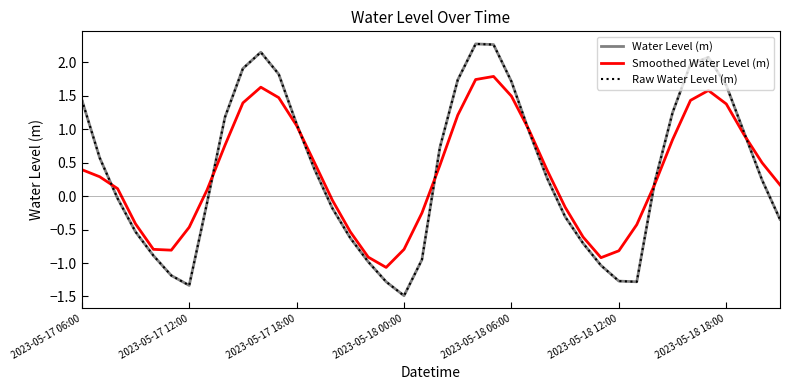

Is this an area chart (filled region under the line)?

No